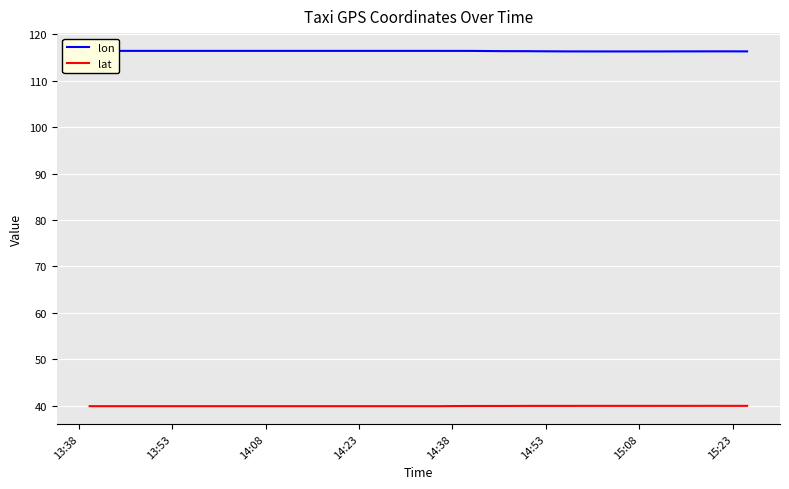

Is it true that lat equals 15.9 at 14:53?

False